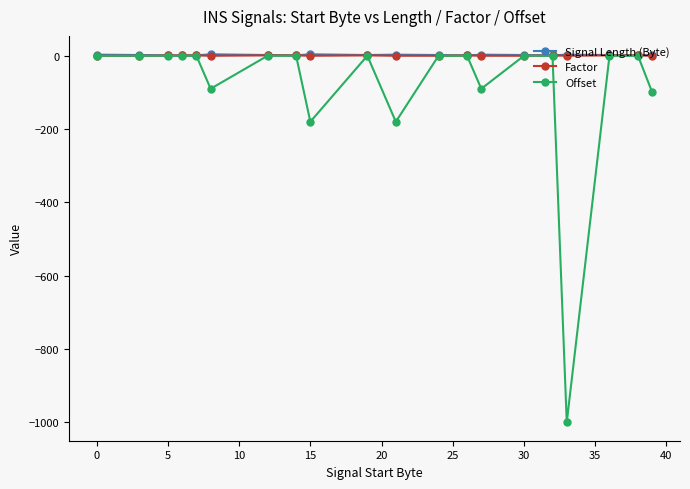

What is the lowest value of the Offset series?

-1000.0